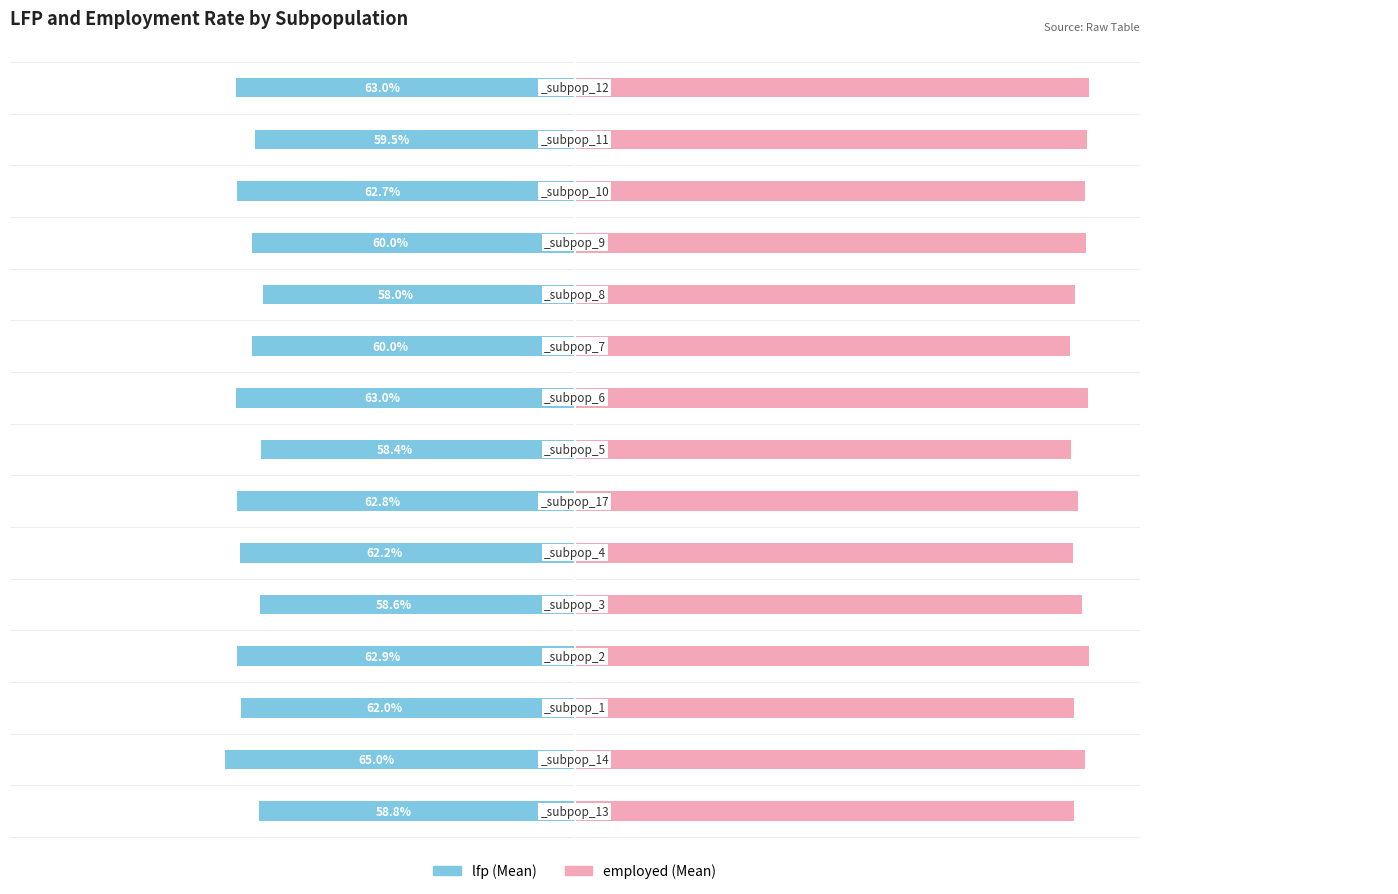

List the series in order of their peak value, highest first.

employed (Mean), lfp (Mean)